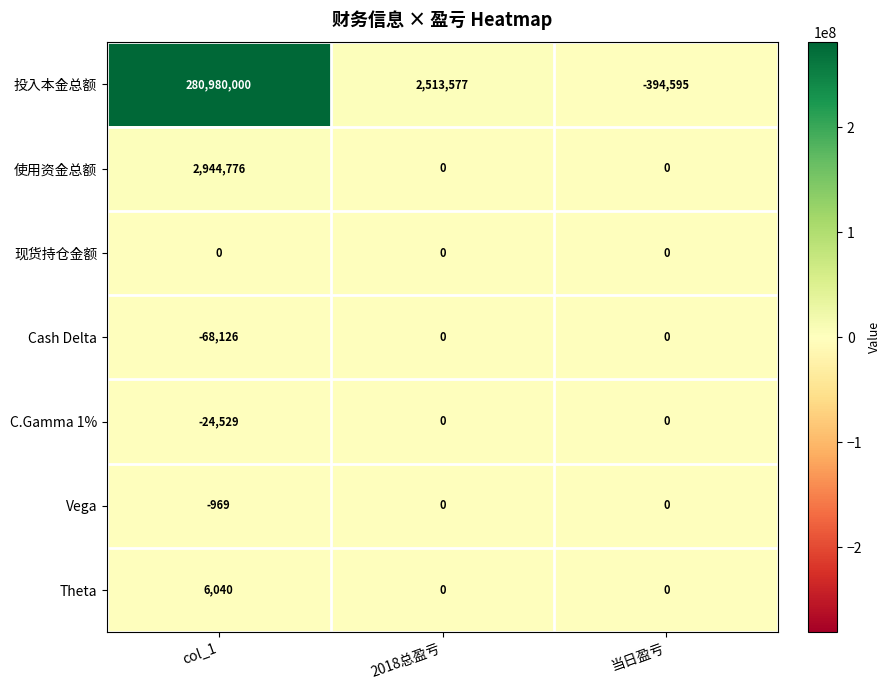

What is the total value across all series at 2018总盈亏?

2513577